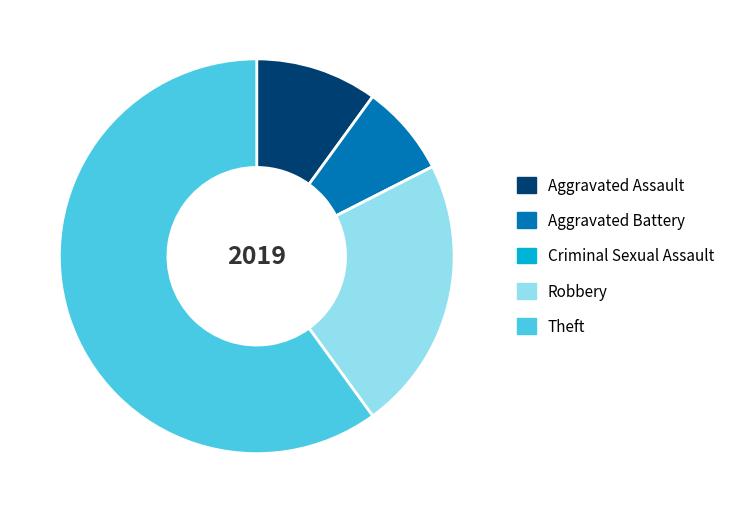

What is the ratio of the value at Aggravated Assault to the value at Robbery?

0.4